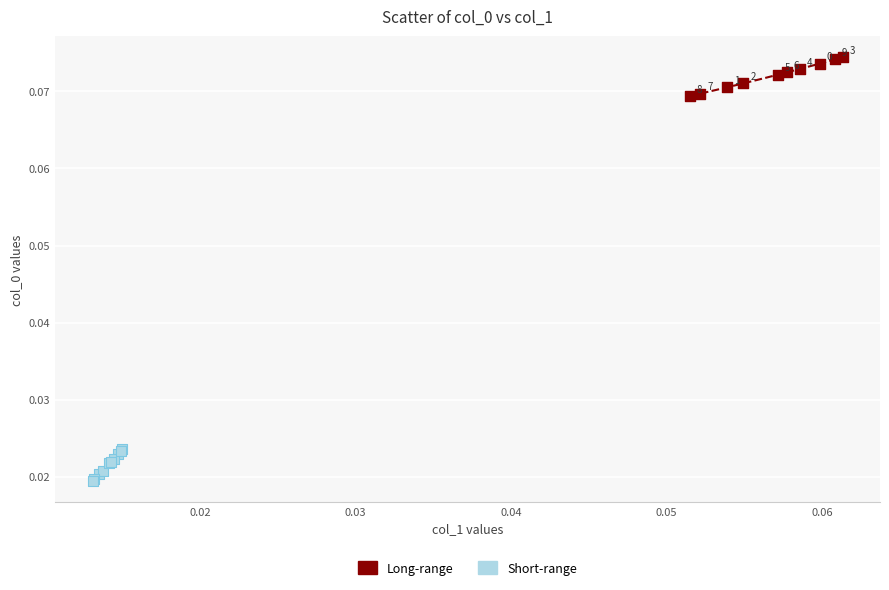

Which series reaches the minimum Y coordinate?

Short-range